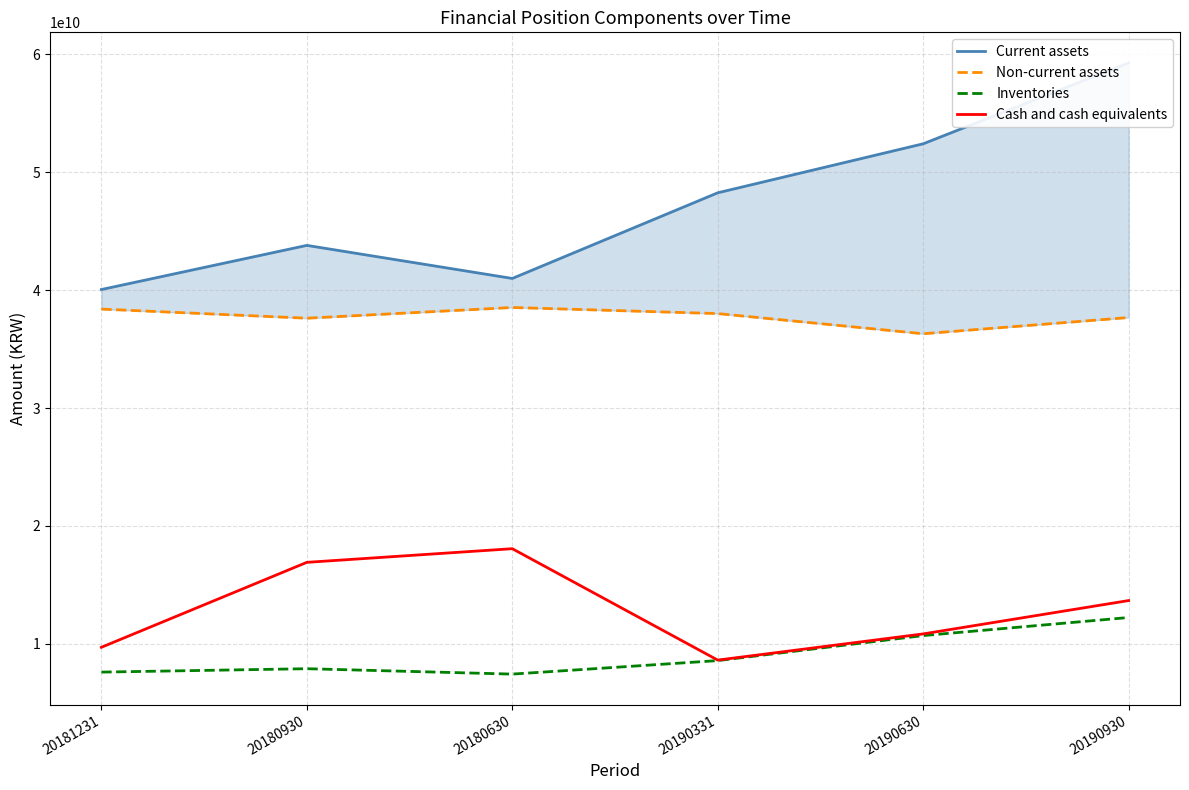

How many interior local valleys does the Inventories series have?

1